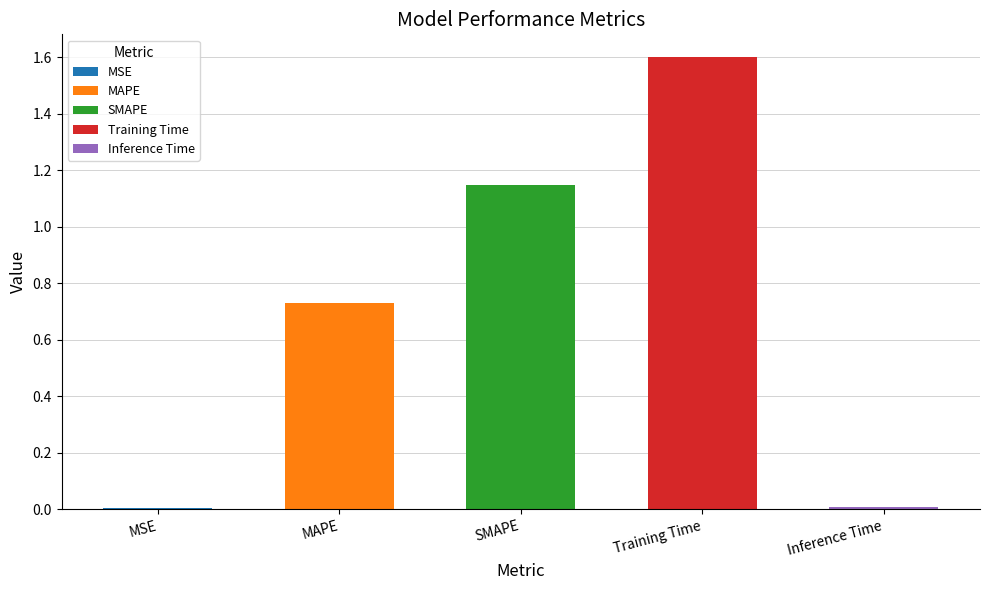

Reading right to left, transcribe all the data shown in this chart.

Inference Time=0.0	Training Time=1.6	SMAPE=1.1	MAPE=0.7	MSE=0.0